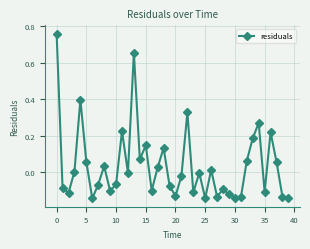

What is the difference between the maximum and second lowest values?

0.9